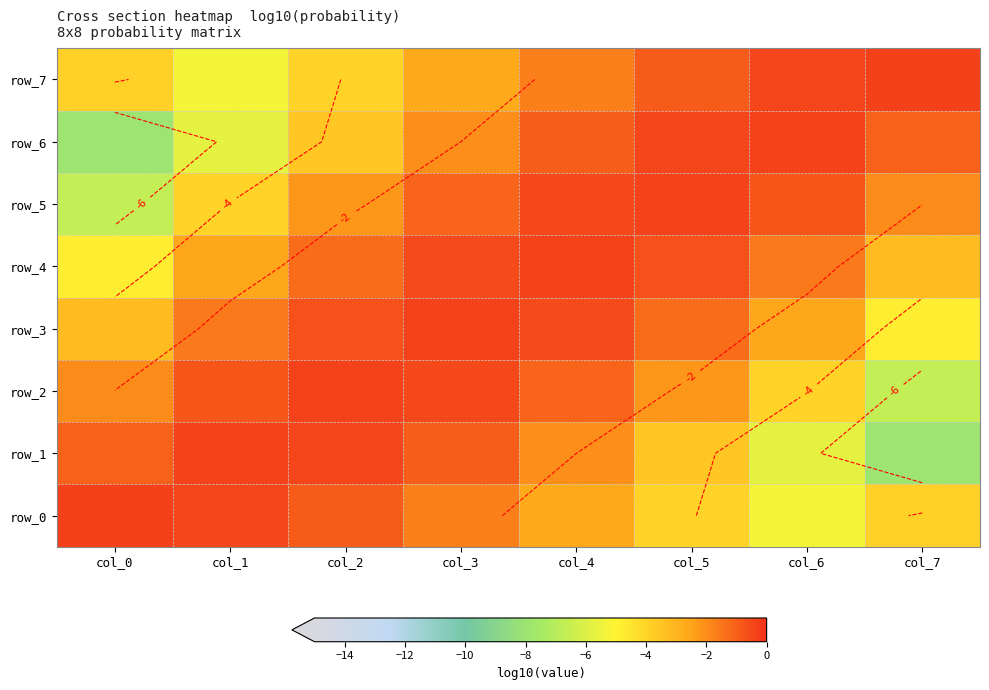

The row_1 series shows -5.7 at col_6. True or false?

True